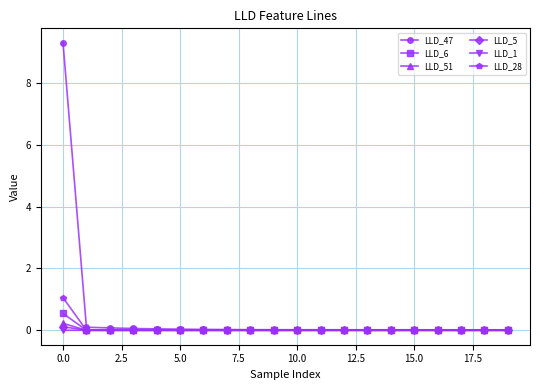

Which series has the largest total across all categories?

LLD_47